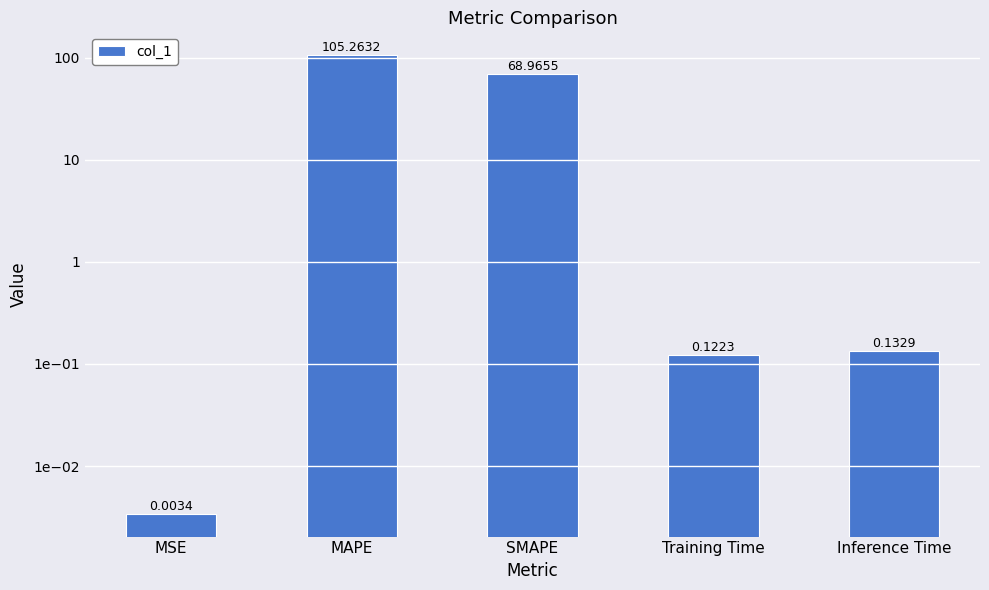

The chart shows a value of 0.2 at Training Time. True or false?

False